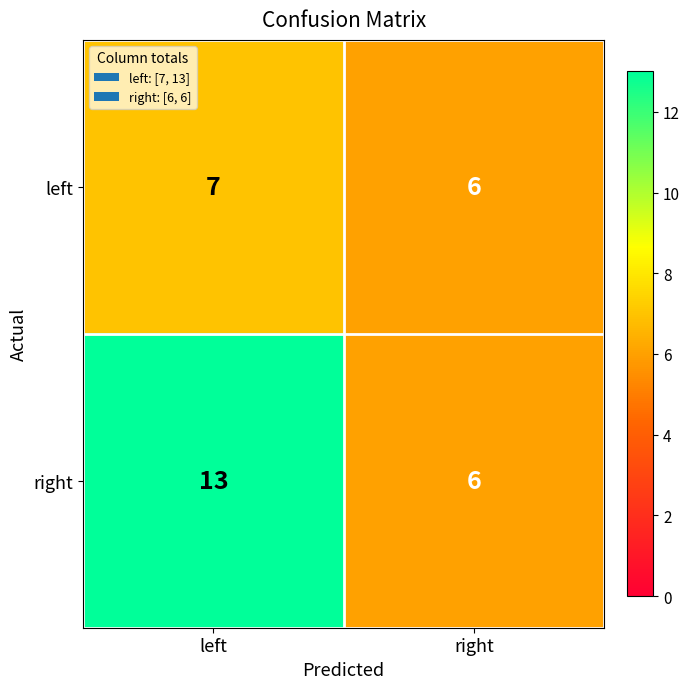

What is the approximate value of left at right?

6